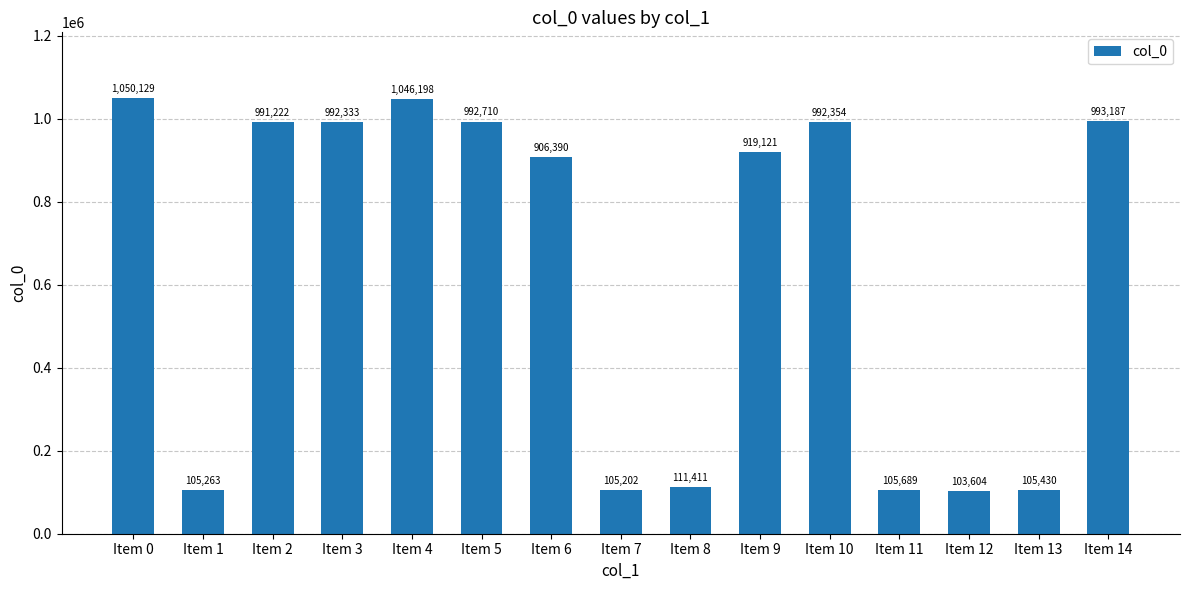

Reading left to right, extract all data points from this chart.

1050129	105263	991222	992333	1046198	992710	906390	105202	111411	919121	992354	105689	103604	105430	993187